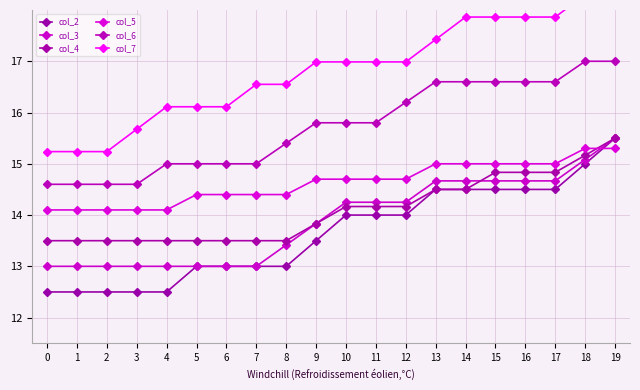

How many distinct data groups are displayed?

6